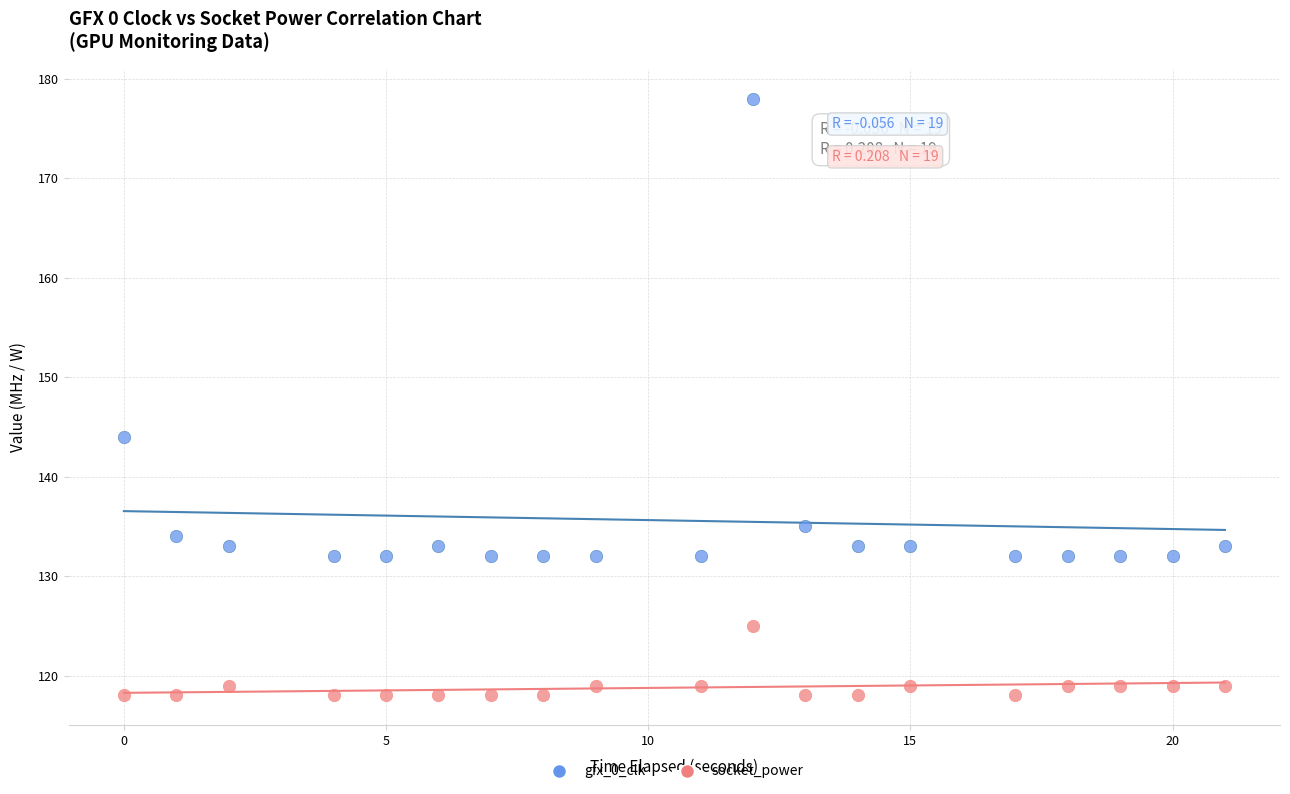

Which series contains the lowest Y value?

socket_power